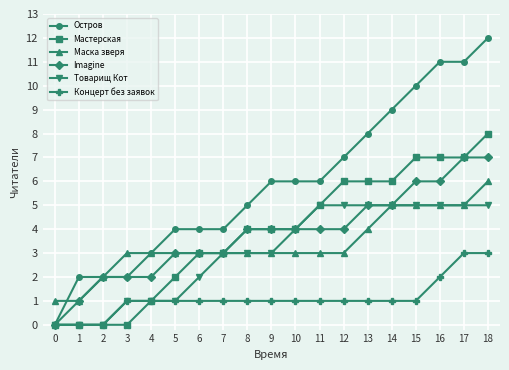

What is the total value across all series at 16?

36